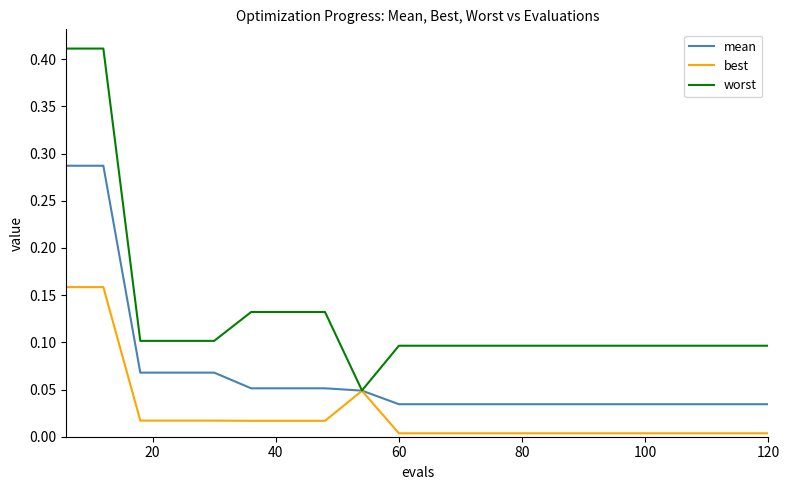

Which series has the largest total across all categories?

worst